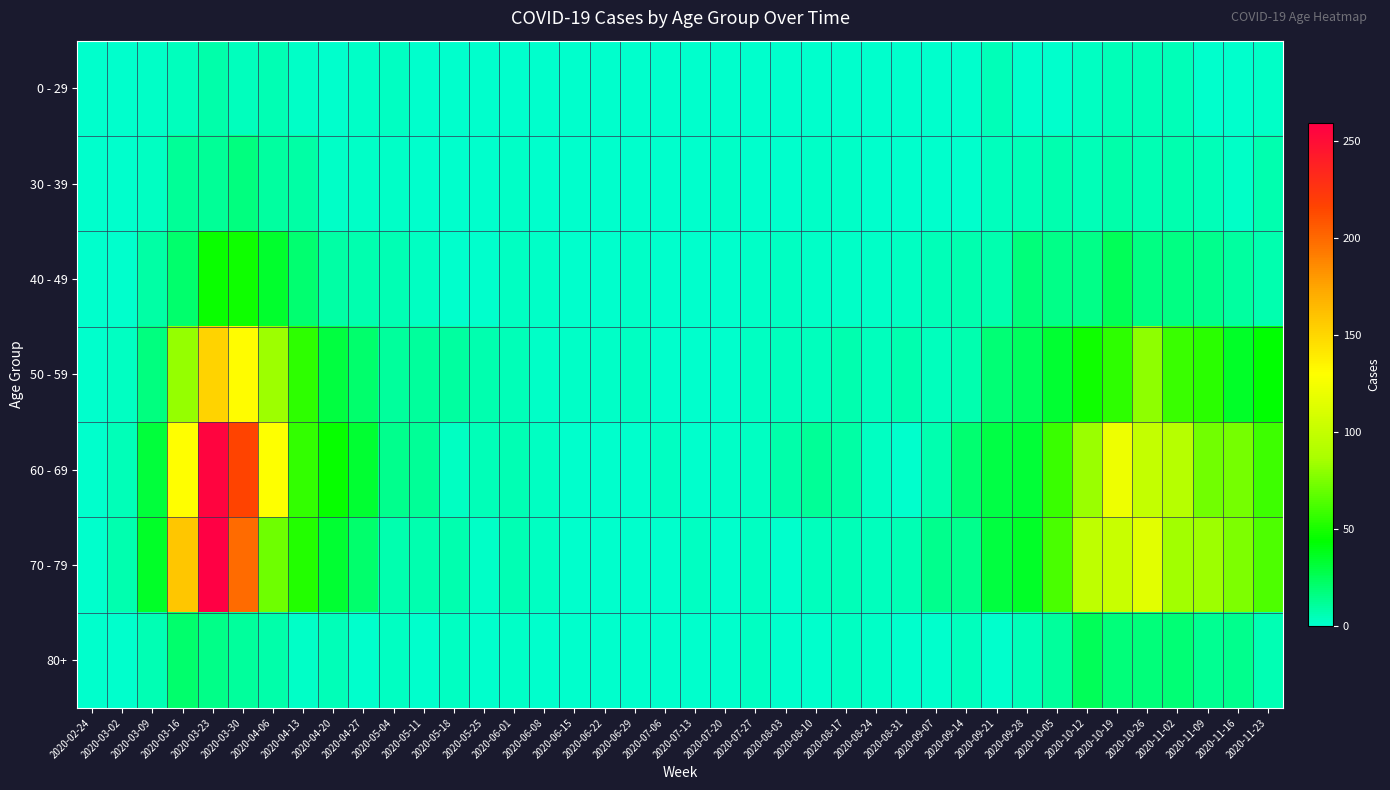

How many data points does each series have?

40